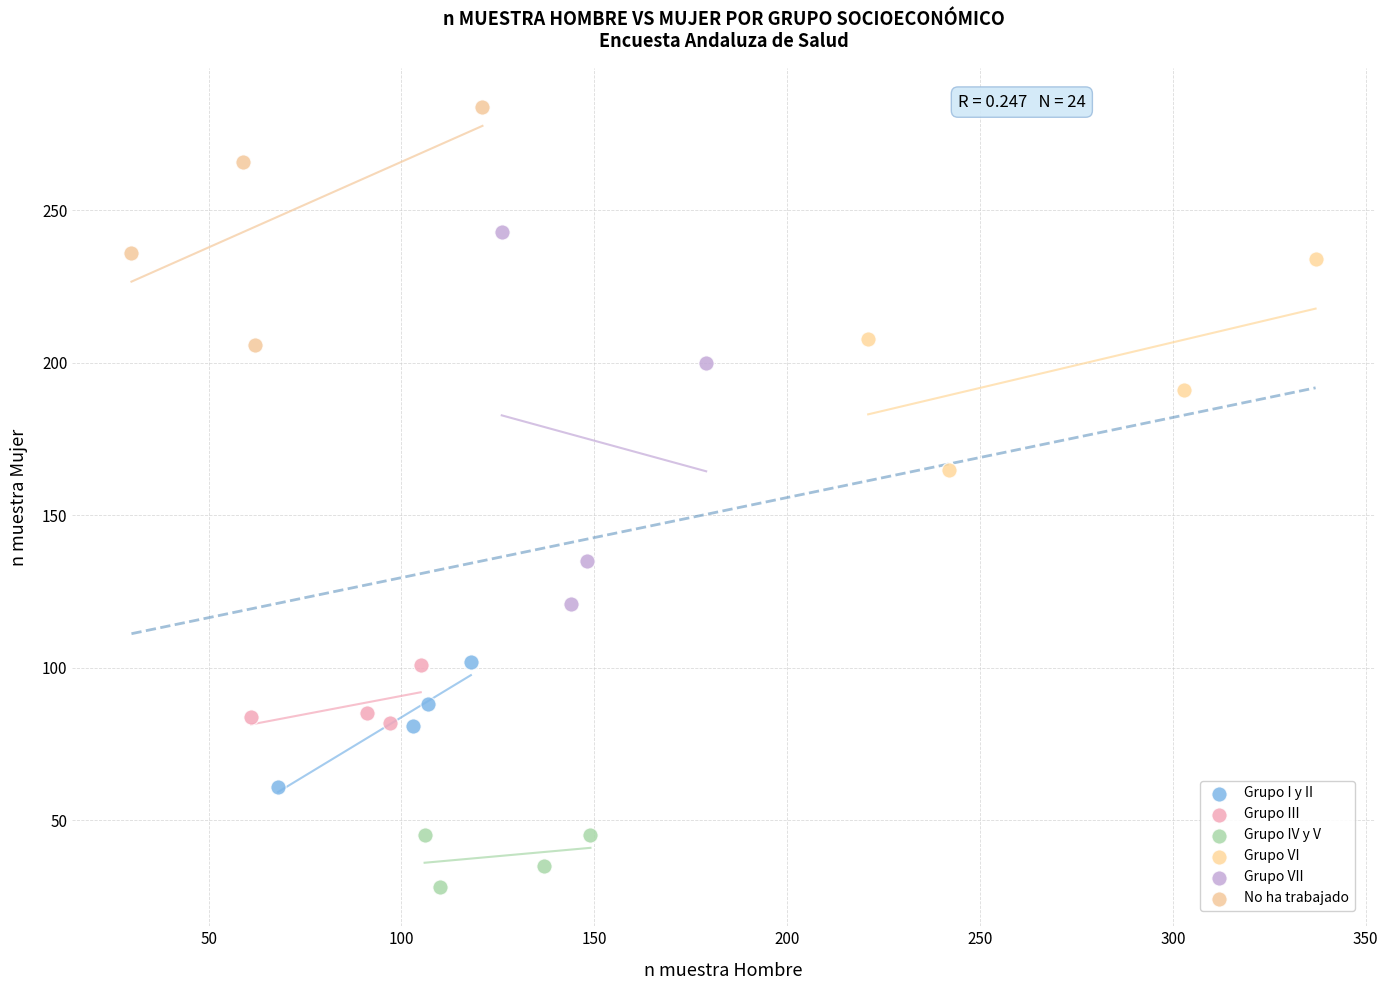

Which series has the widest spread of Y values?

Grupo VII